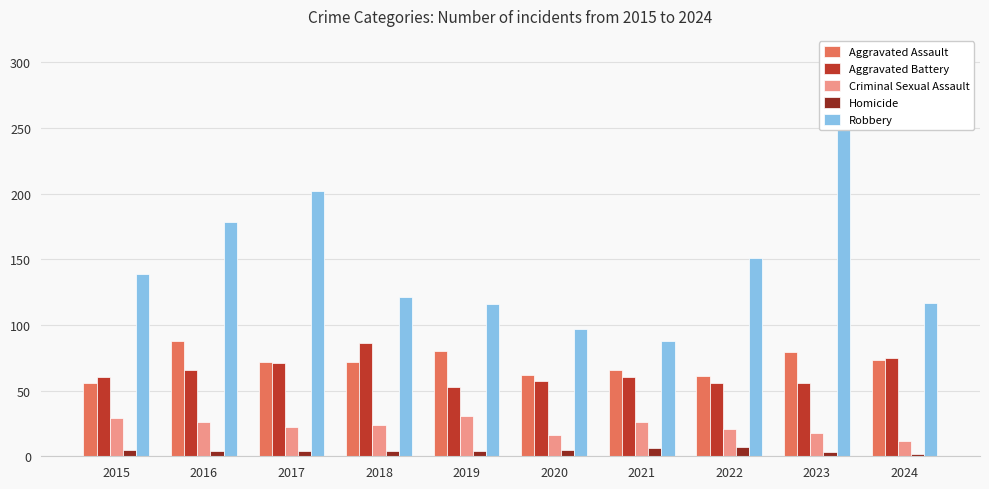

What is the sum of all Robbery values?

1493